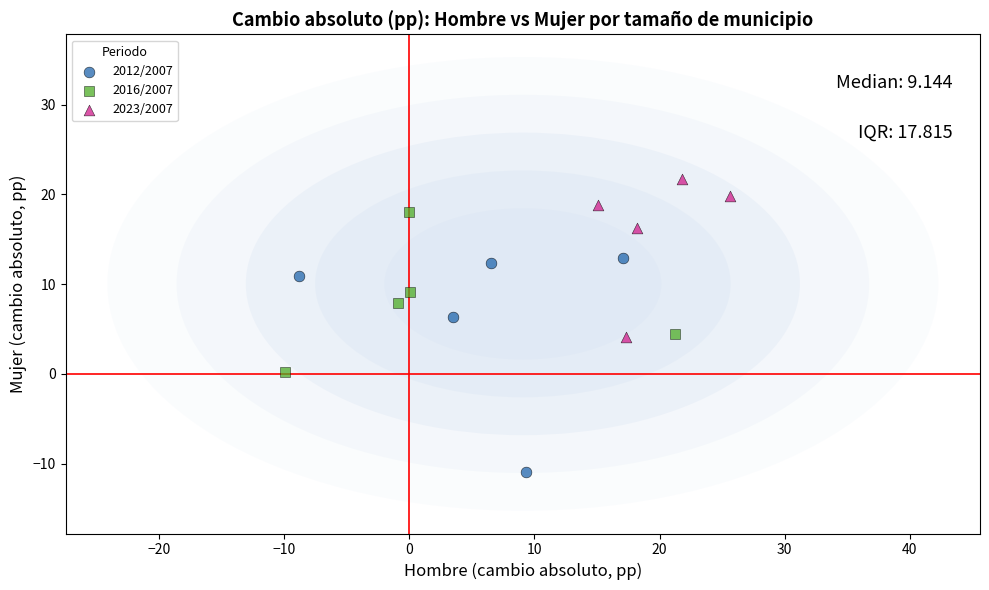

What are all the series names shown in the legend?

2012/2007, 2016/2007, 2023/2007